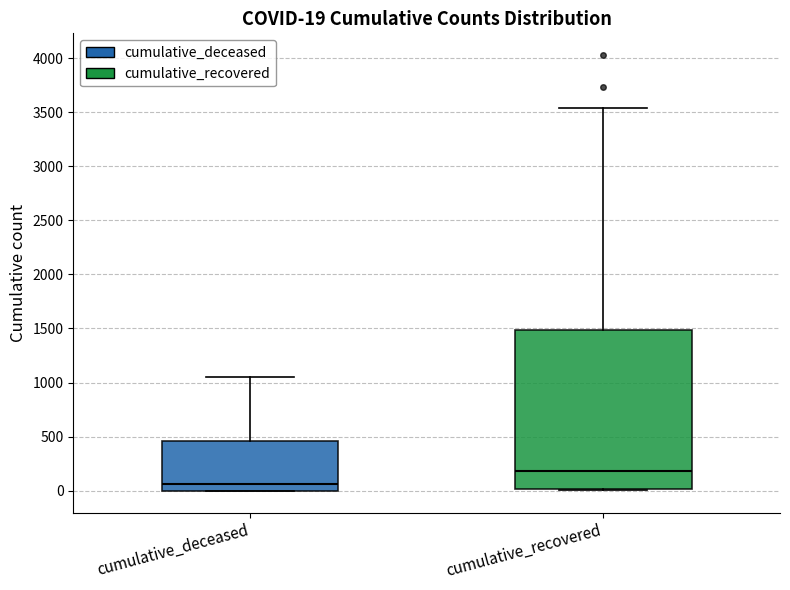

Which box has the highest median line?

cumulative_recovered